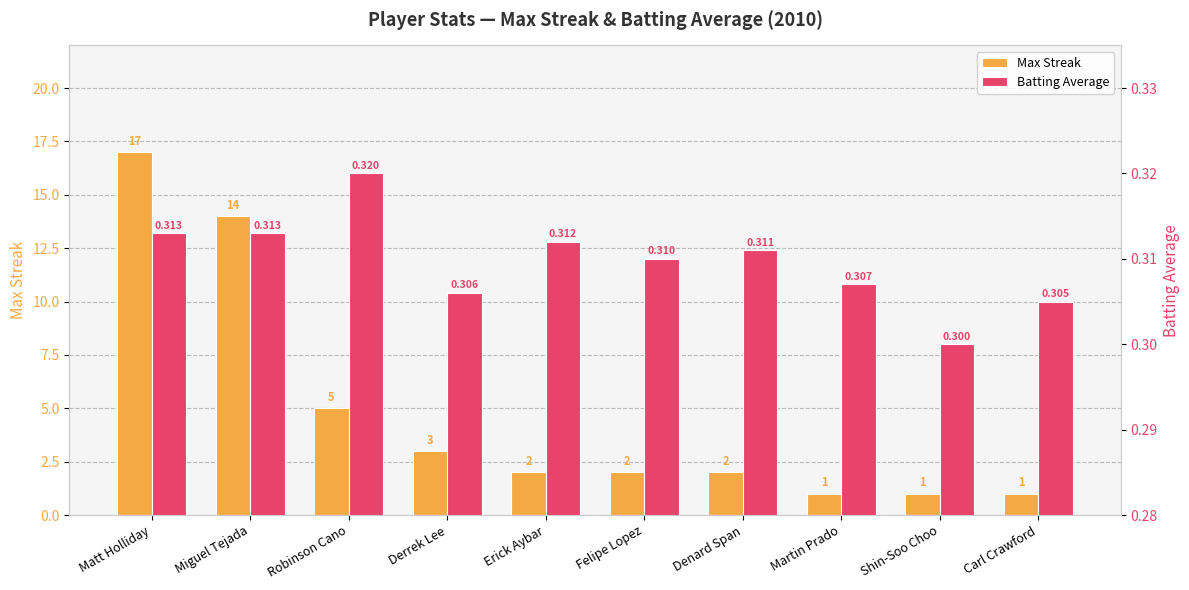

What is the label of the 8th bar from the right?

Robinson Cano